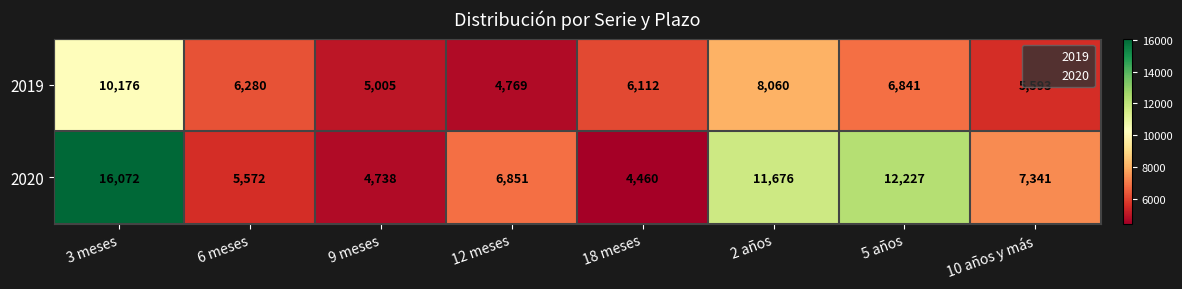

What is the average value of the 2020 series?

8617